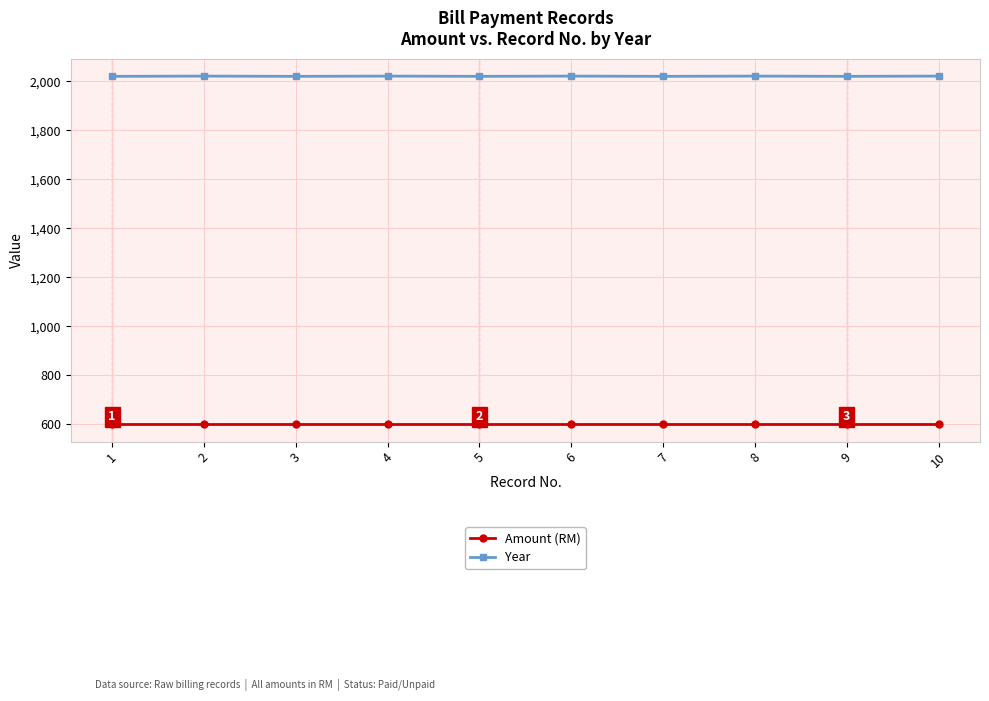

Is it true that Year equals 2022 at 2?

True